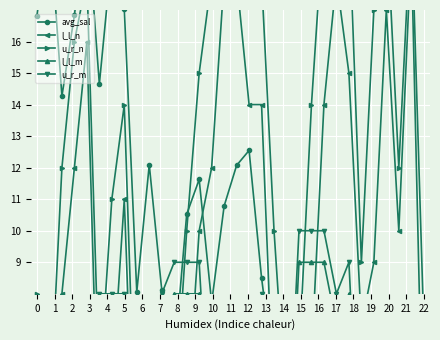

The l_l_n series shows 12.2 at 26. True or false?

False